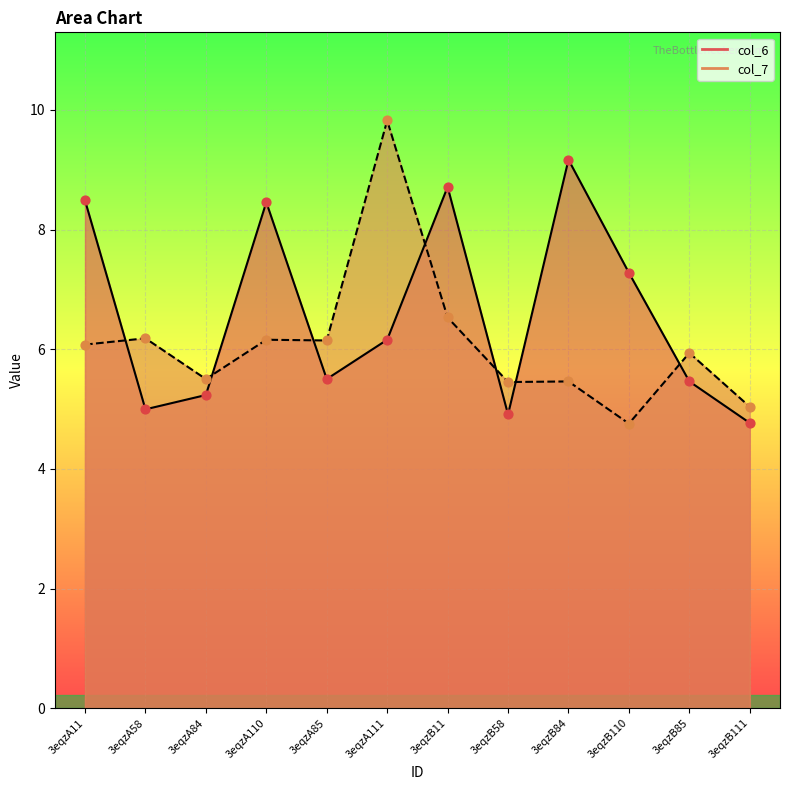

What are all the series names shown in the legend?

col_6, col_7